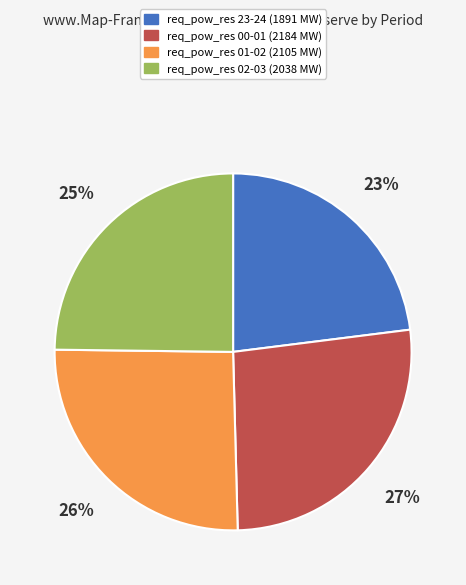

To the nearest percent, what is the difference between the largest and smallest slice percentages?

4%